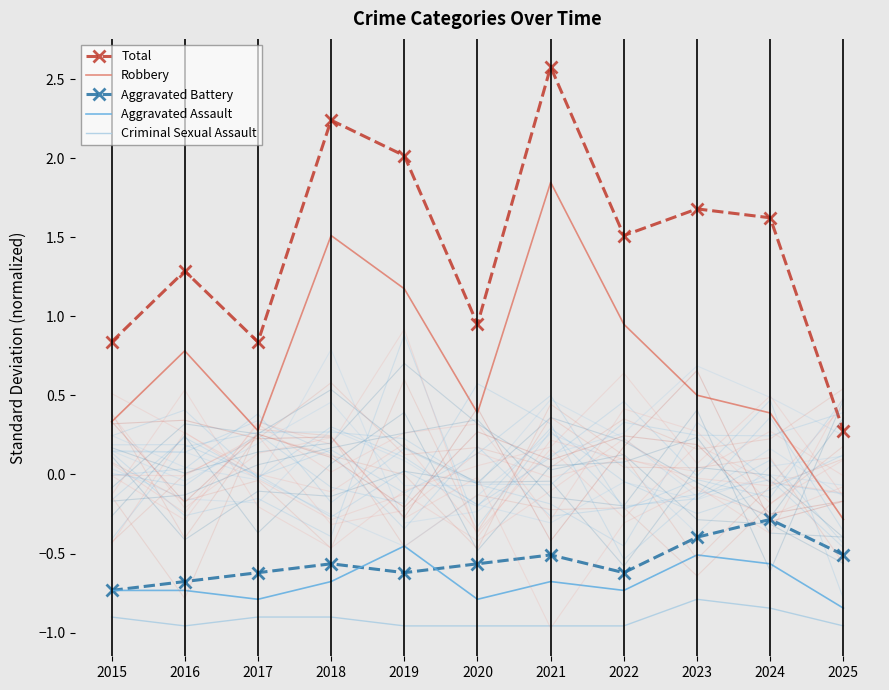

Reading left to right, transcribe all the data shown in this chart.

Total: 2015=0.8	2016=1.3	2017=0.8	2018=2.2	2019=2.0	2020=0.9	2021=2.6	2022=1.5	2023=1.7	2024=1.6	2025=0.3
Robbery: 2015=0.3	2016=0.8	2017=0.3	2018=1.5	2019=1.2	2020=0.4	2021=1.8	2022=0.9	2023=0.5	2024=0.4	2025=-0.3
Aggravated Battery: 2015=-0.7	2016=-0.7	2017=-0.6	2018=-0.6	2019=-0.6	2020=-0.6	2021=-0.5	2022=-0.6	2023=-0.4	2024=-0.3	2025=-0.5
Aggravated Assault: 2015=-0.7	2016=-0.7	2017=-0.8	2018=-0.7	2019=-0.5	2020=-0.8	2021=-0.7	2022=-0.7	2023=-0.5	2024=-0.6	2025=-0.8
Criminal Sexual Assault: 2015=-0.9	2016=-1.0	2017=-0.9	2018=-0.9	2019=-1.0	2020=-1.0	2021=-1.0	2022=-1.0	2023=-0.8	2024=-0.8	2025=-1.0